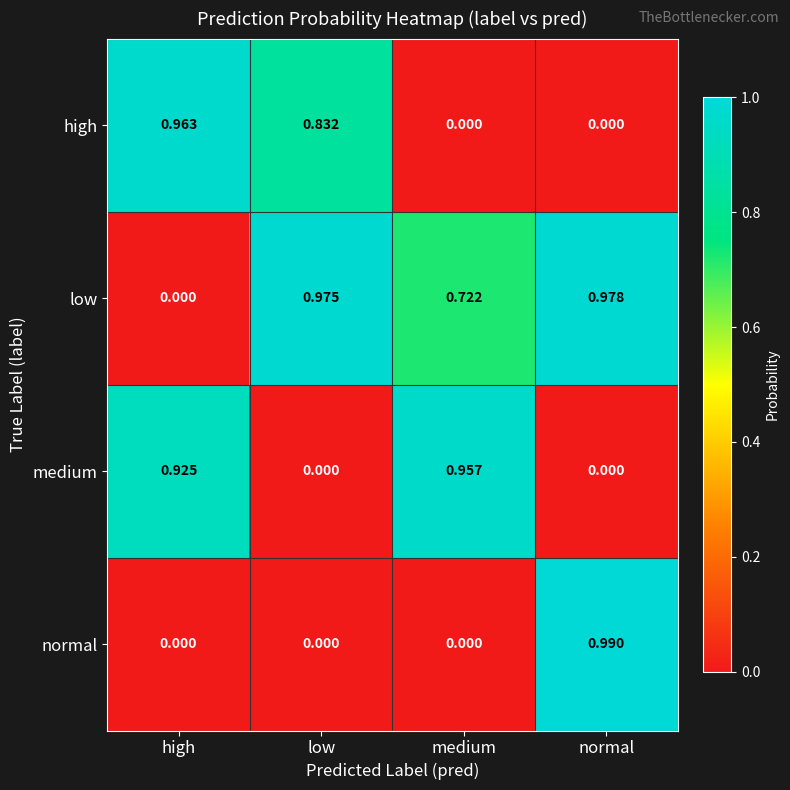

Which series has the widest spread of values?

normal